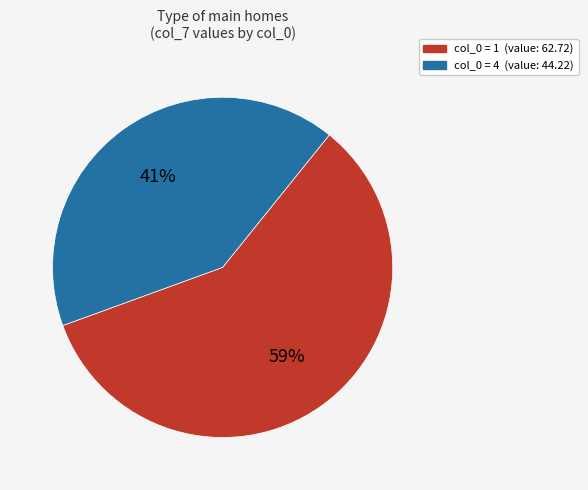

To the nearest percent, what is the average slice percentage?

50%